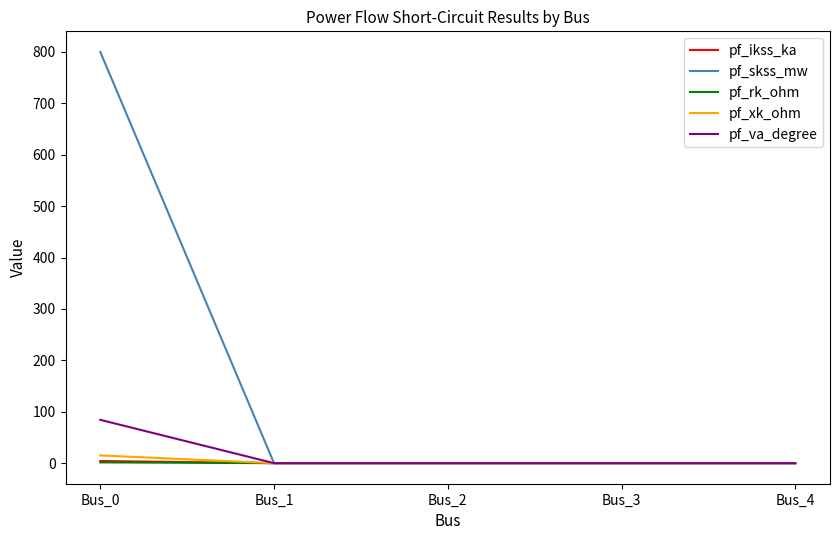

At how many categories does at least one series exceed 533?

1